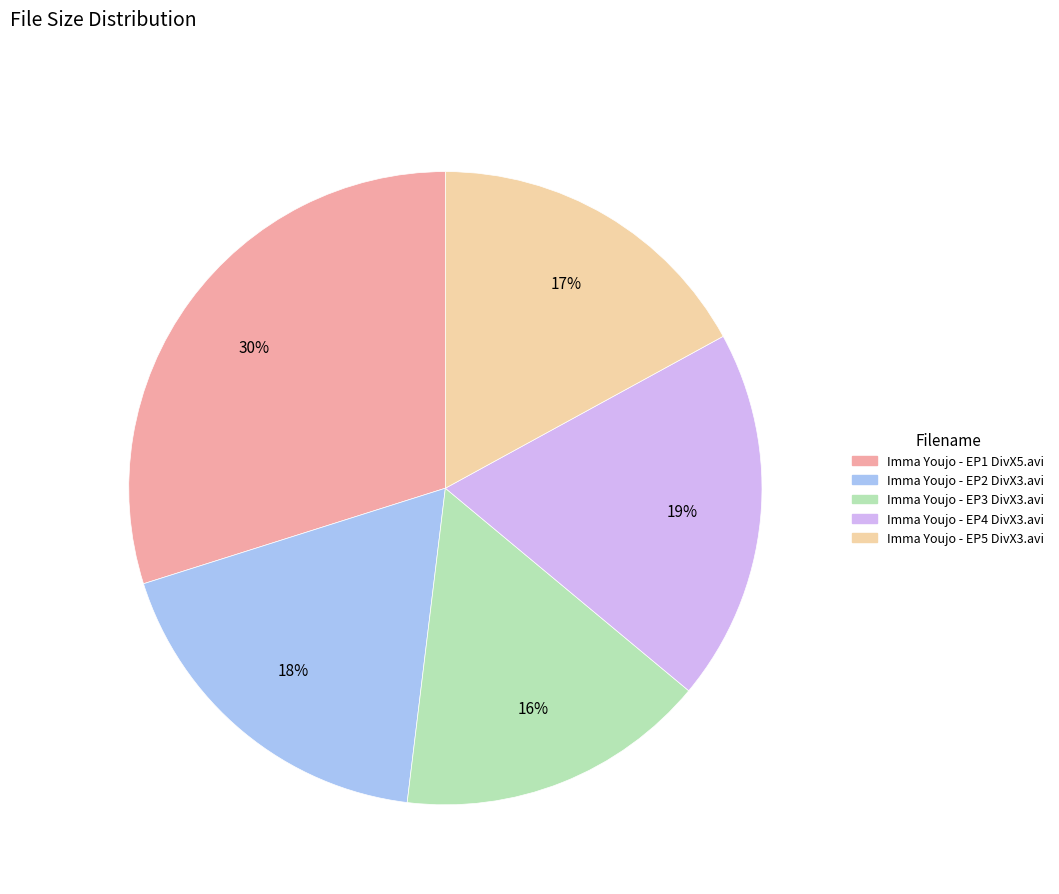

The Imma Youjo - EP2 DivX3.avi slice represents 13% of the pie. True or false?

False